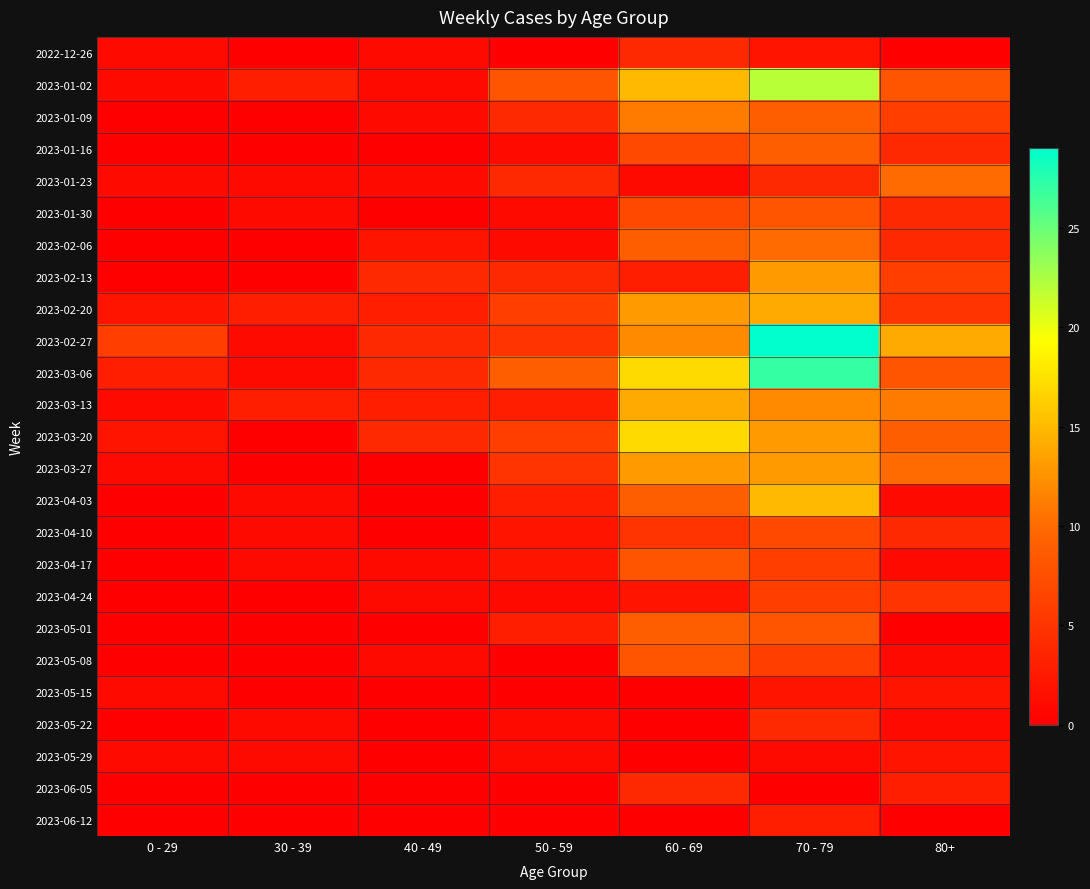

Between 50 - 59 and 80+, which series saw the biggest shift?

2023-02-27